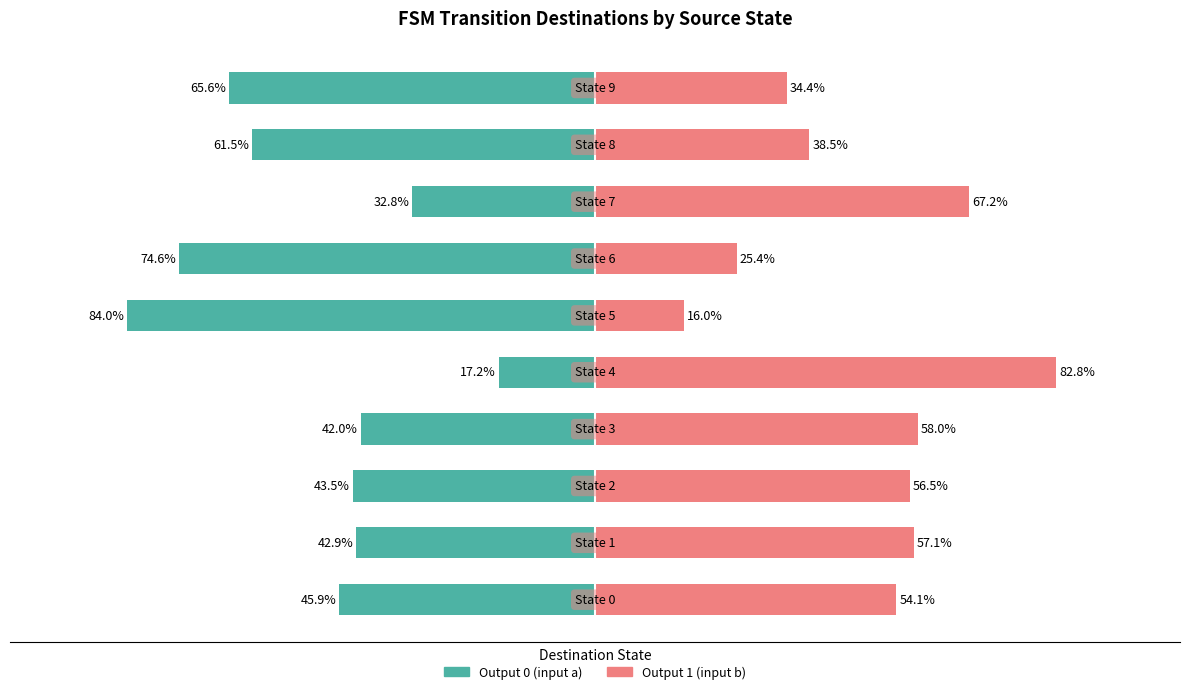

Does the chart contain stacked bars?

No